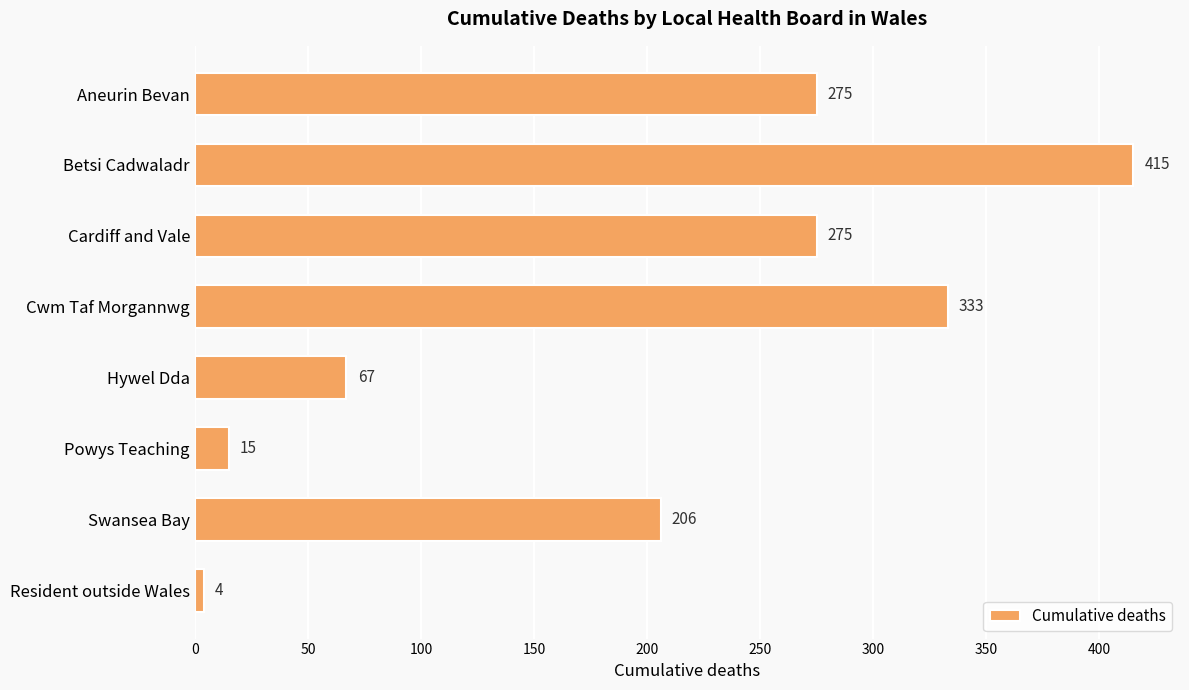

What position from the bottom is Cwm Taf Morgannwg?

5